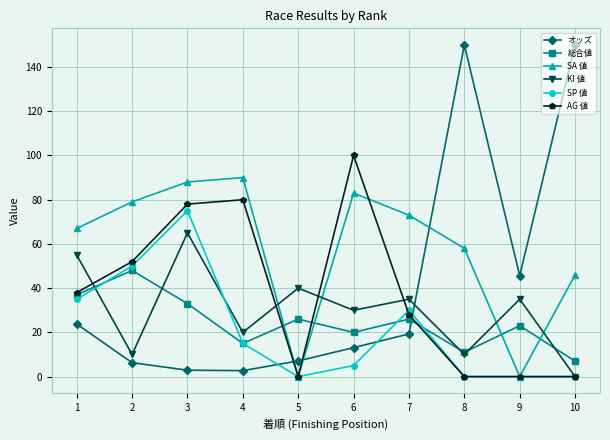

What is the maximum value for オッズ?

150.0